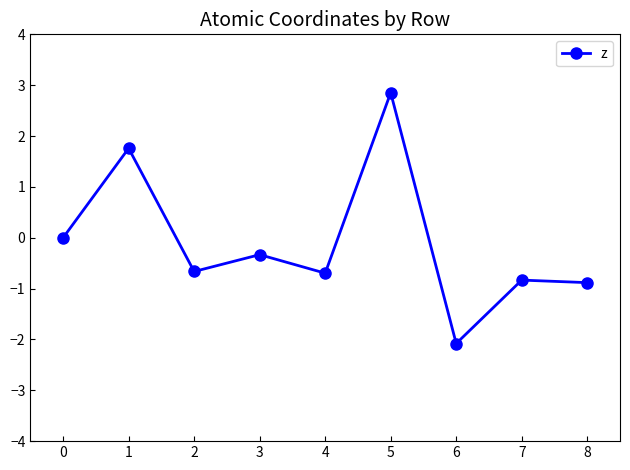

What is the value of the 2nd point from the left?

1.8